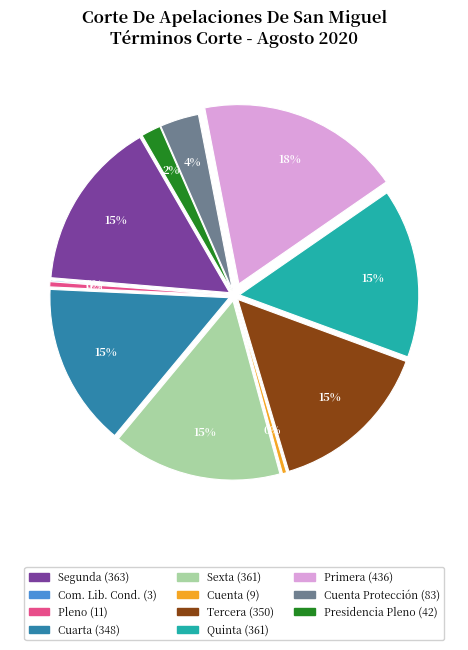

To the nearest percent, what percentage of the pie is Segunda?

15%